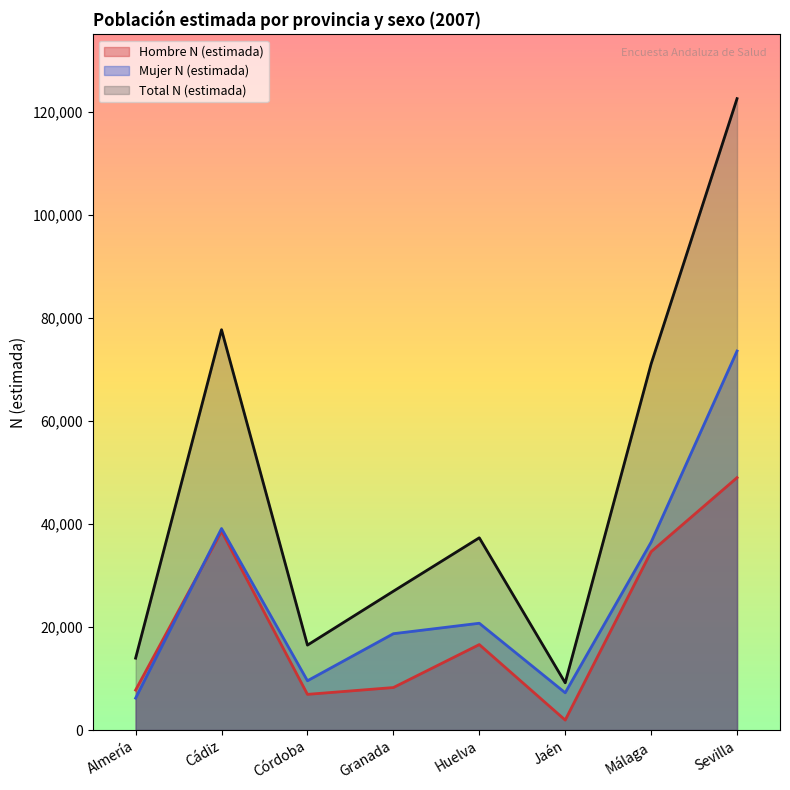

Which series has the largest range (max minus min)?

Total N (estimada)